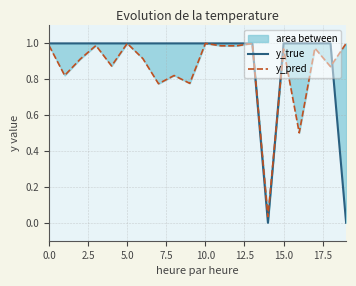

The y_true series shows 0.6 at 10.0. True or false?

False